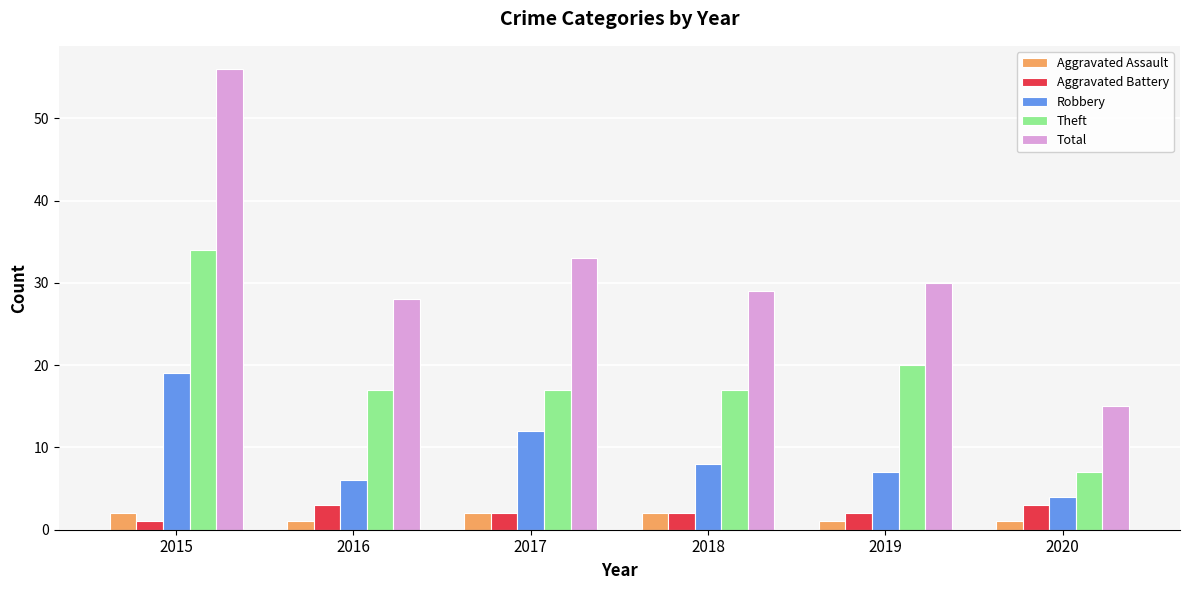

What is the difference between the Robbery values at 2018 and 2020?

4